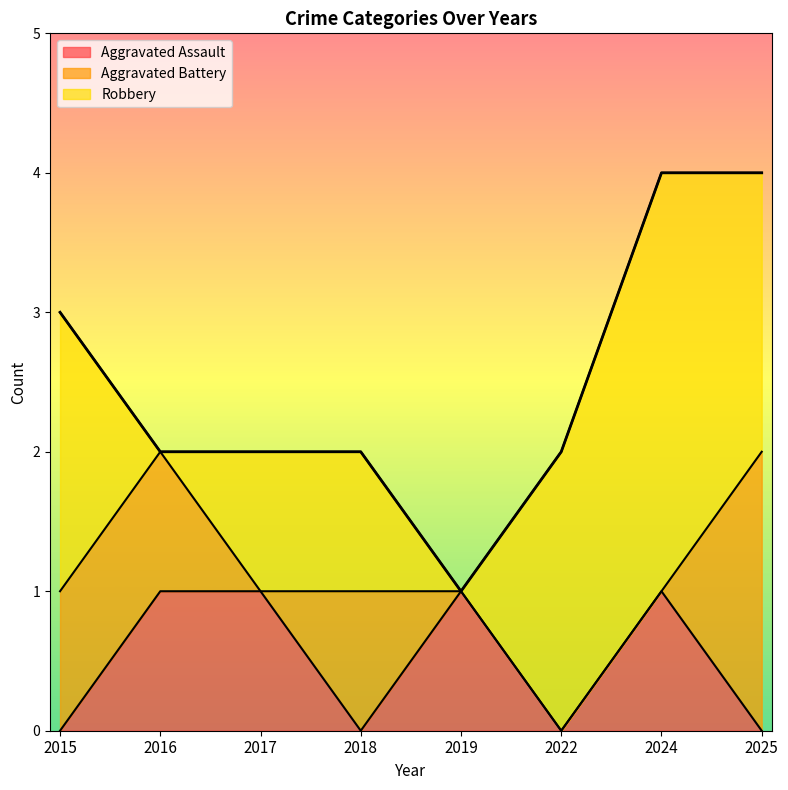

Is it true that Aggravated Assault equals 1 at 2016?

True